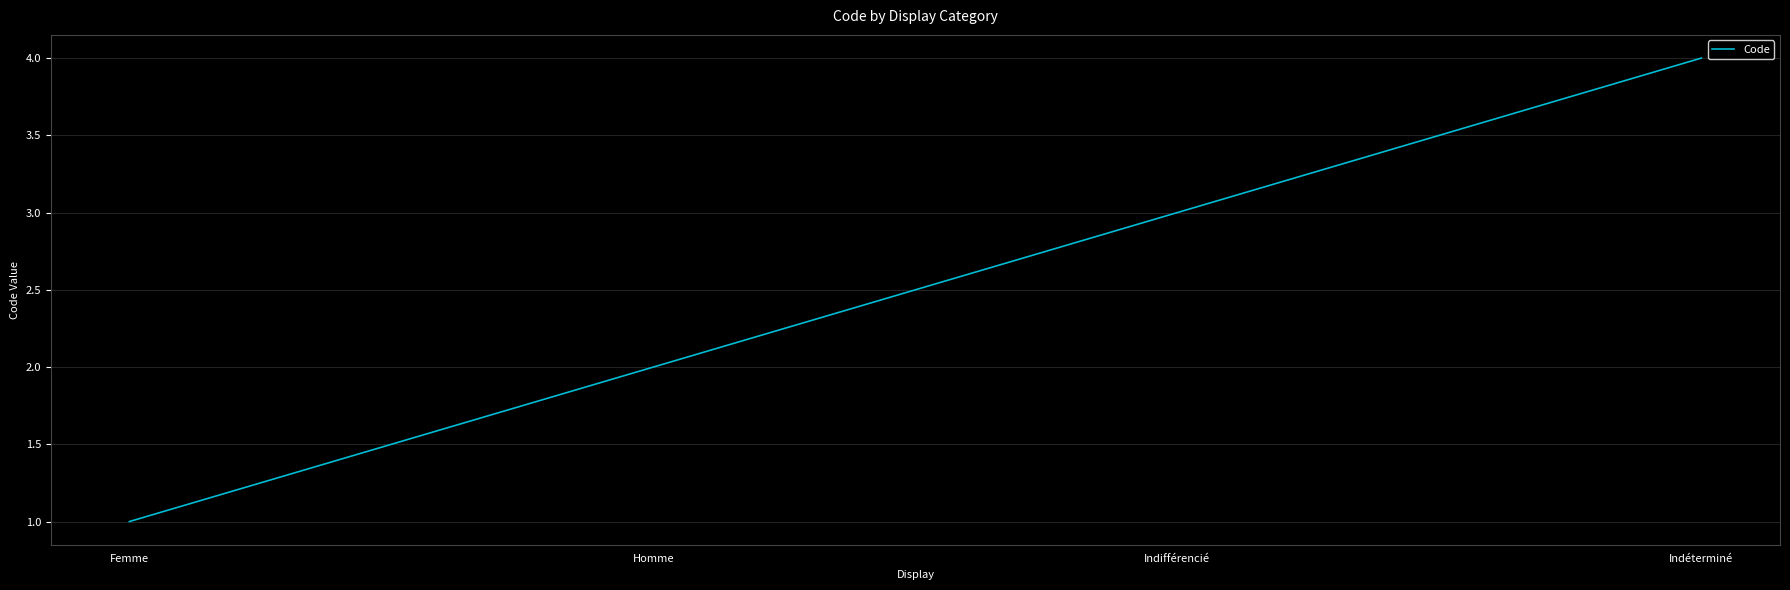

Reading left to right, extract all data points from this chart.

Femme=1	Homme=2	Indifférencié=3	Indéterminé=4